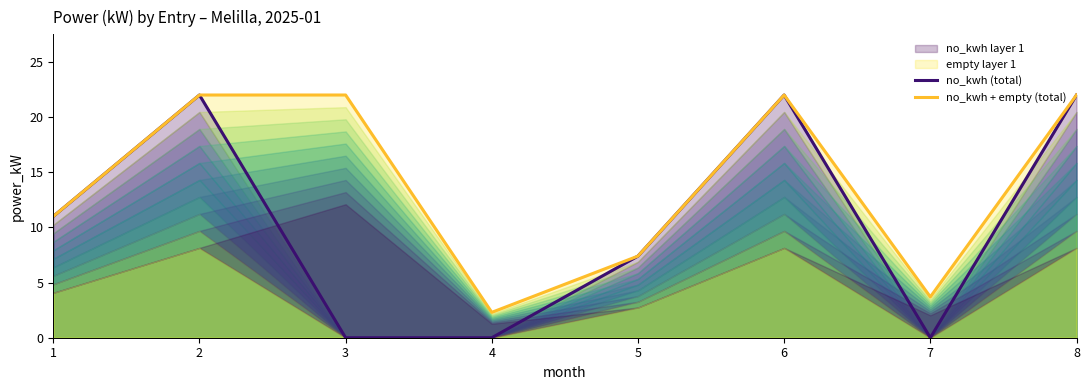

Does the chart display data point markers on the line(s)?

No